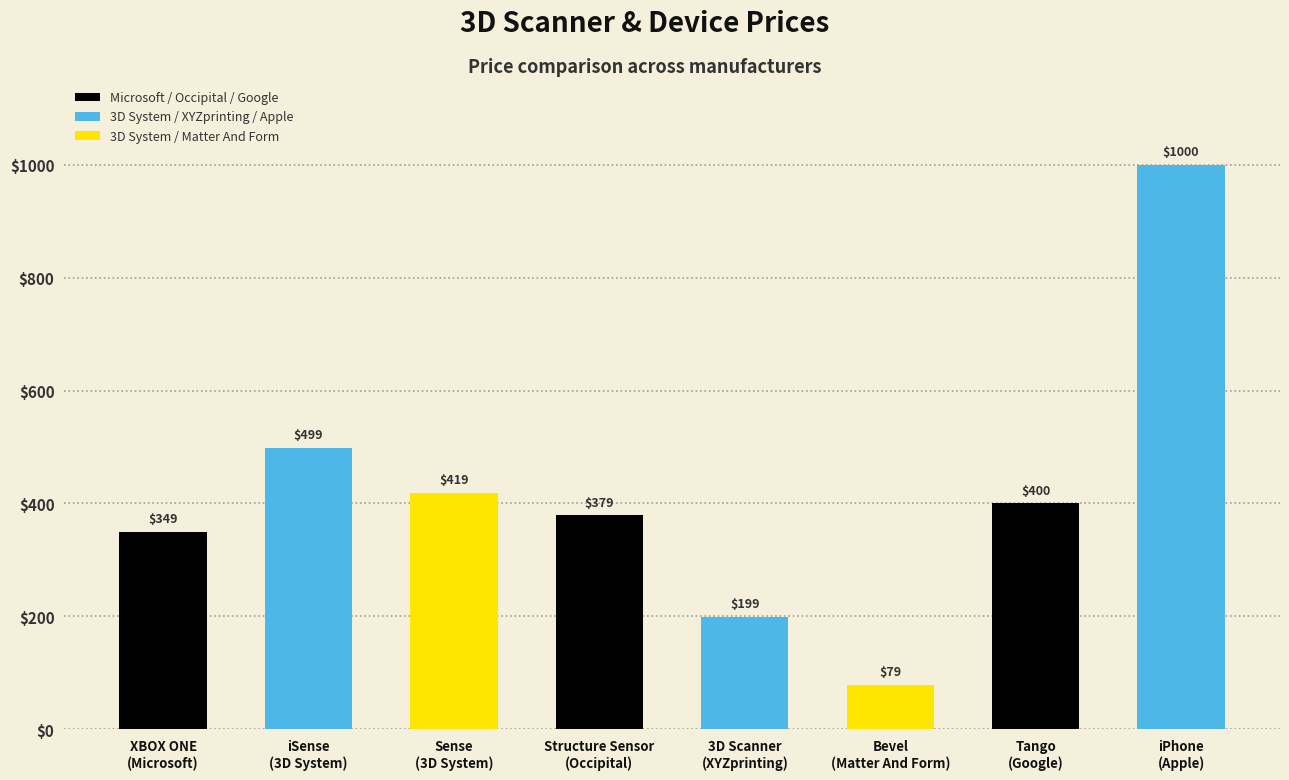

Reading left to right, list all the values displayed in this chart.

349	499	419	379	199	79	400	1000